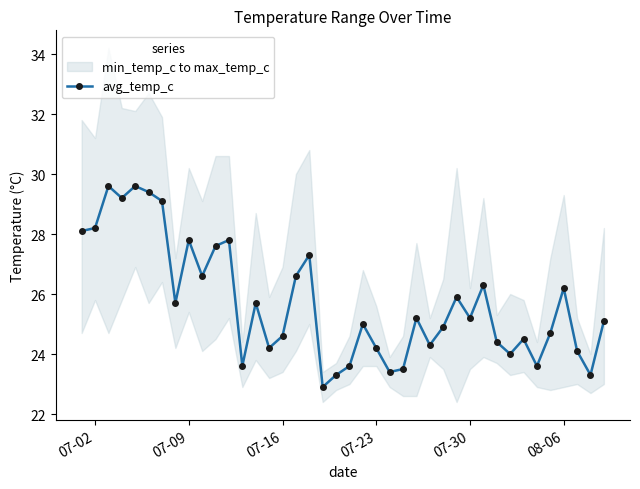

How many interior local peaks does the avg_temp_c series have?

12